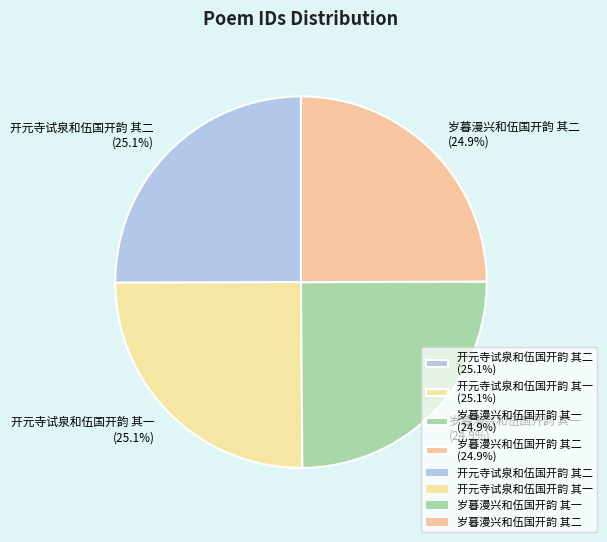

Does 开元寺试泉和伍国开韵 其二 (25.1%) account for over 50% of the chart?

No